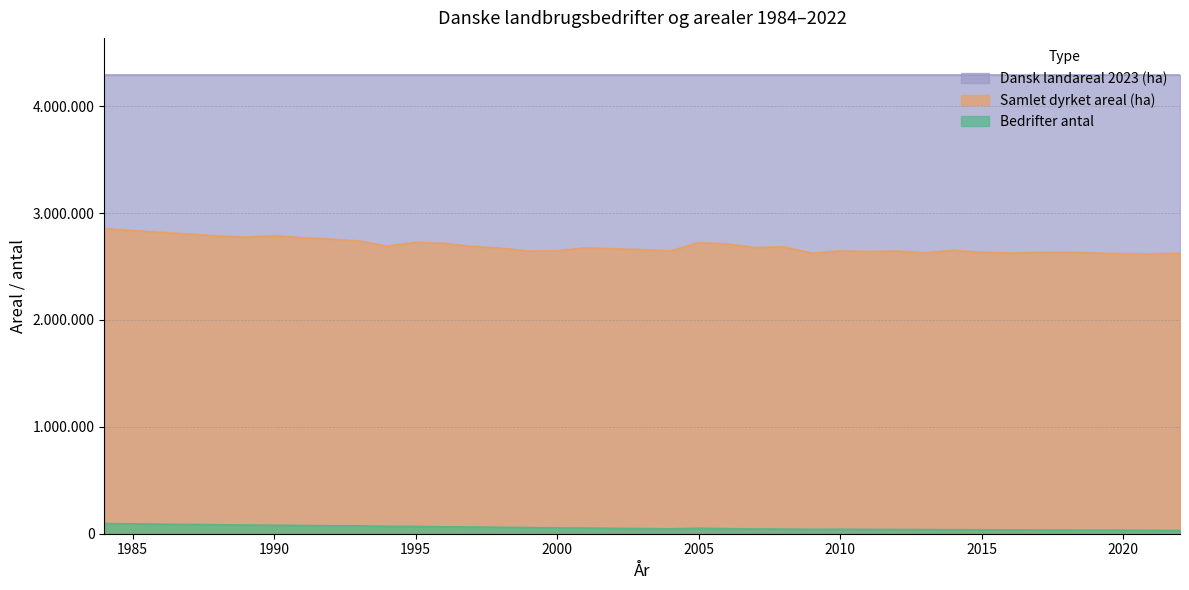

List the labels in order of Samlet dyrket areal (ha) value, smallest first.

2021, 2020, 2009, 2022, 2016, 2019, 2013, 2017, 2018, 2015, 2011, 1999, 2012, 2004, 2010, 2000, 2014, 2003, 2002, 1998, 2001, 2007, 2008, 1997, 1994, 2006, 1996, 2005, 1995, 1993, 1992, 1991, 1989, 1988, 1990, 1986, 1984